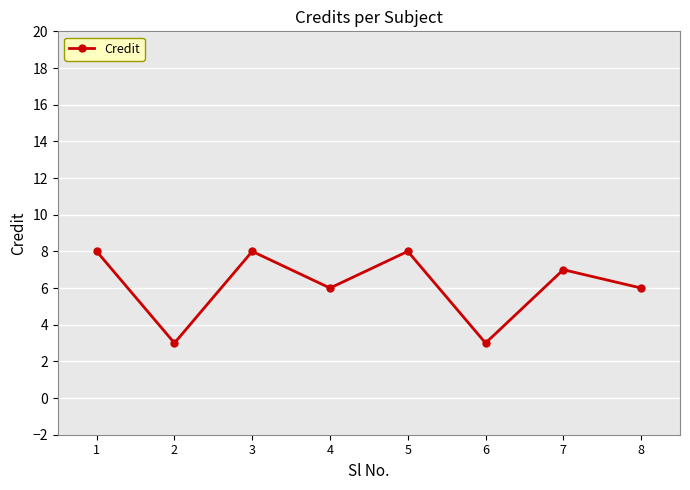

Is this an area chart (filled region under the line)?

No